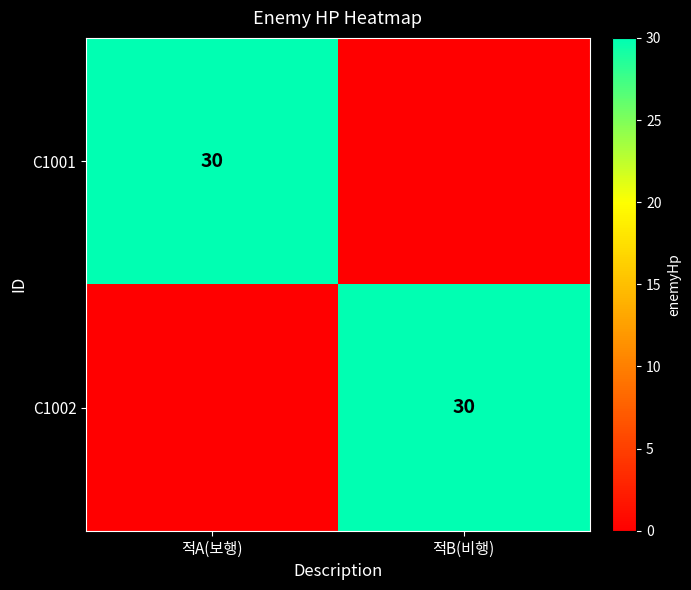

Count the number of categories in the chart.

2